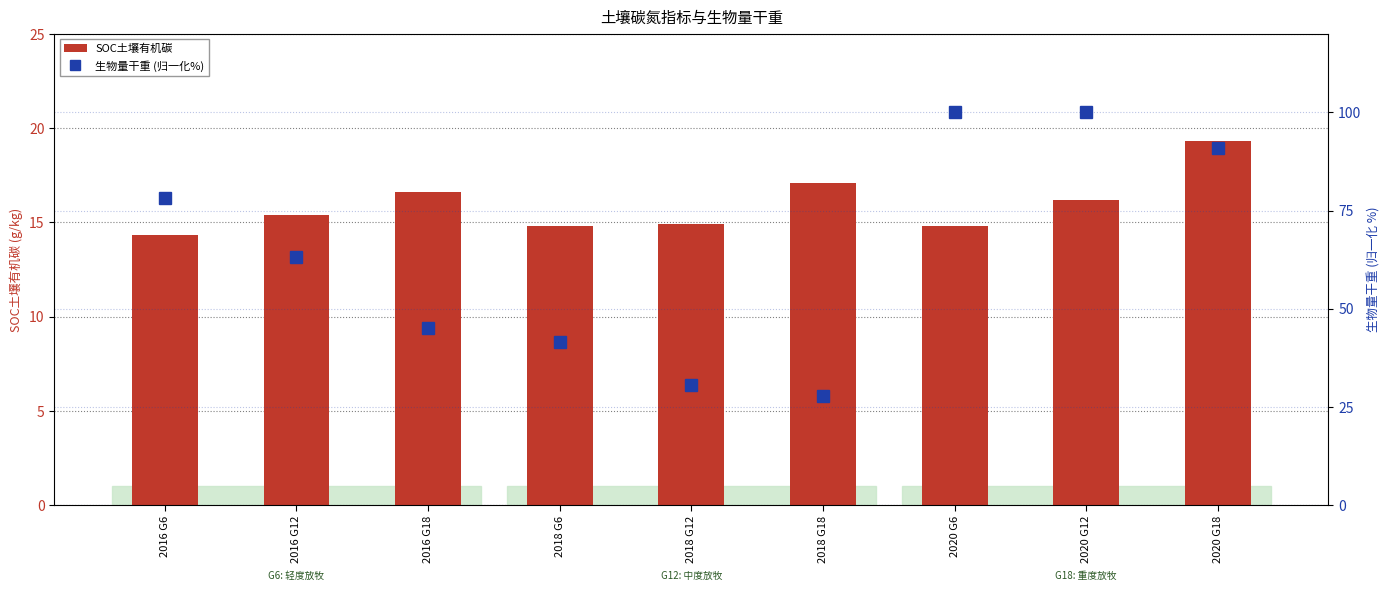

Is the value of SOC土壤有机碳 at 2018 G6 greater than the value of 生物量干重 (归一化%) at 2018 G12?

No